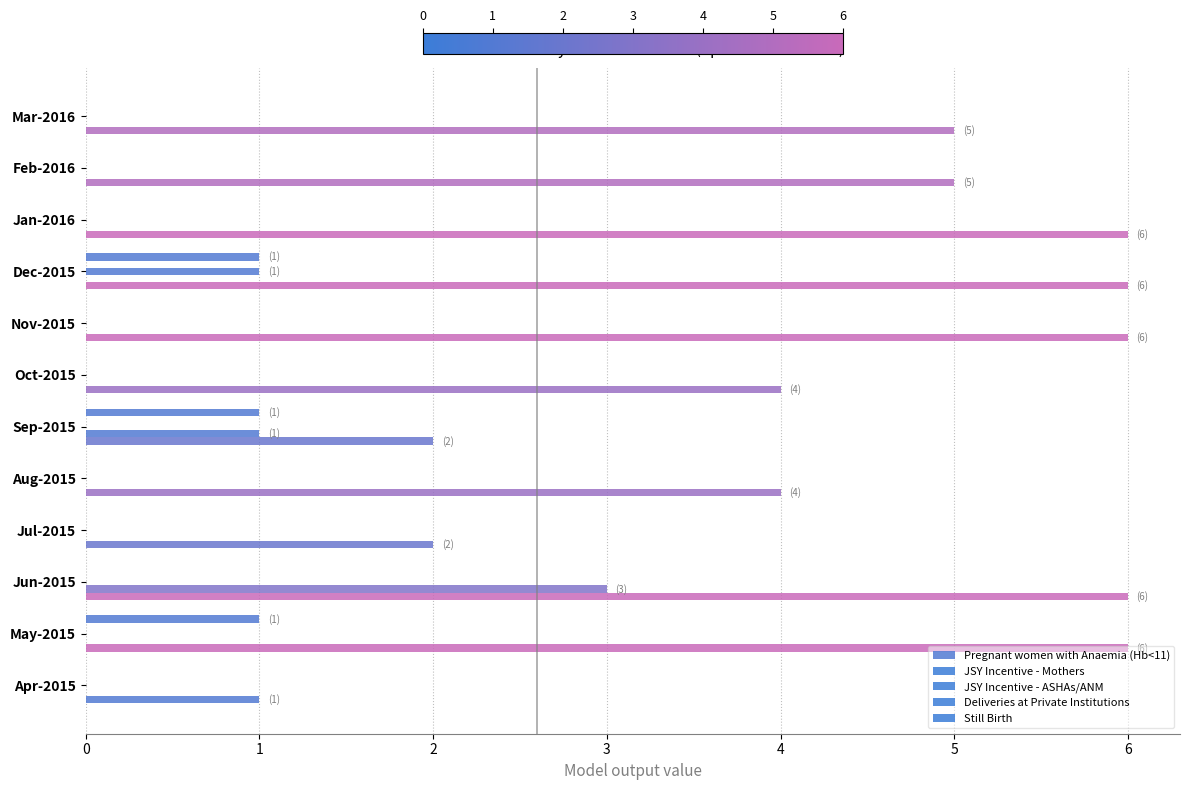

How many distinct data groups are displayed?

4